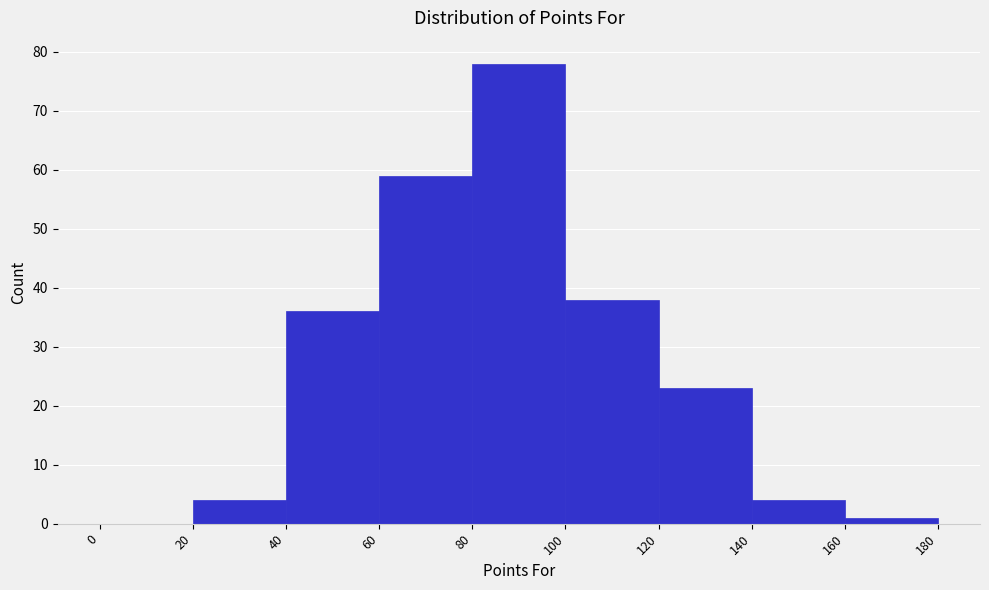

What is the height of the bar covering 60 to 80 on the x-axis? The values are not printed on the chart, so give them approximately, as read against the axis.

59